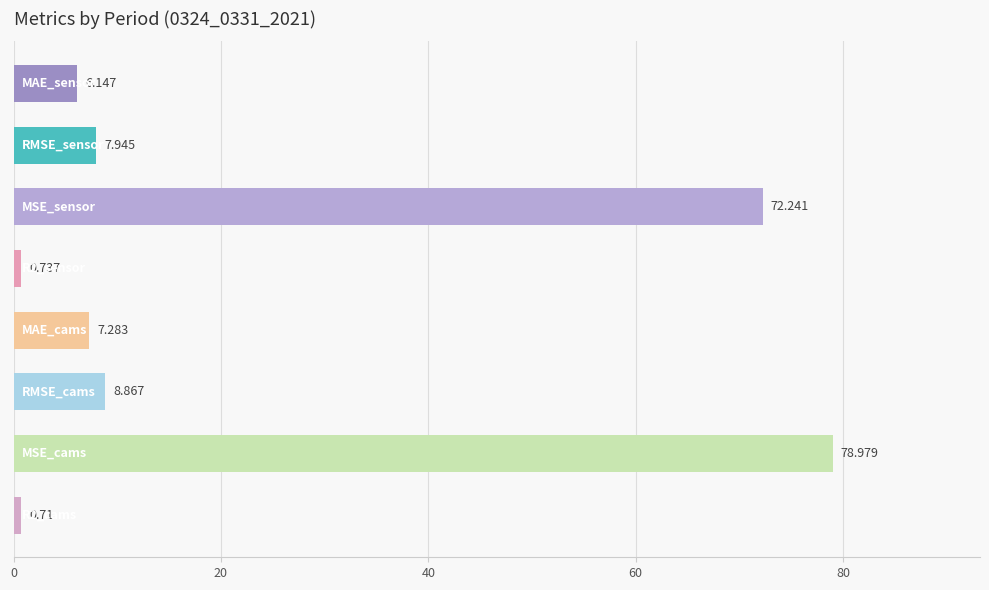

Count the number of data series in this chart.

1